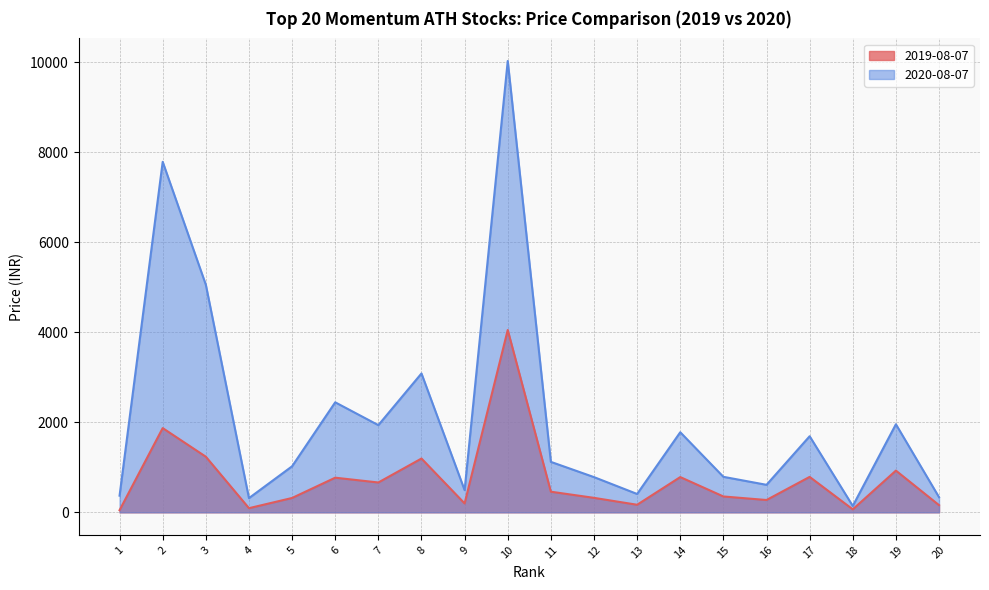

True or false: 2020-08-07 and 2019-08-07 intersect in this chart.

False